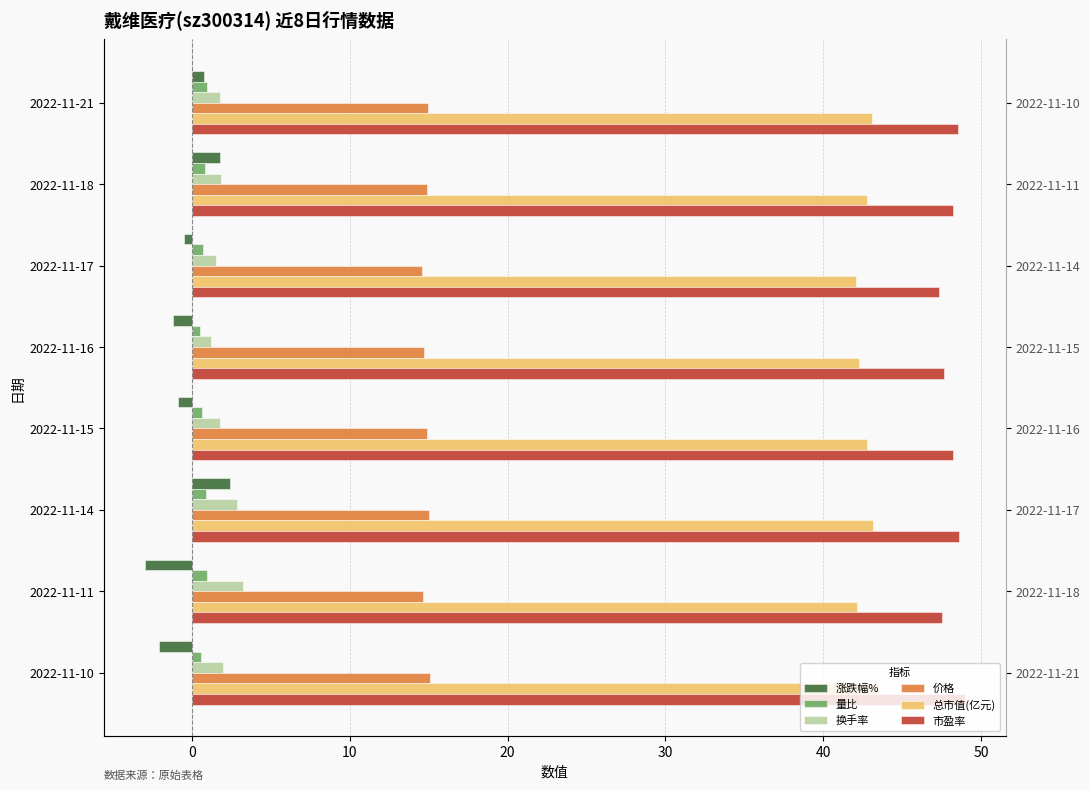

How many groups of bars are there?

8